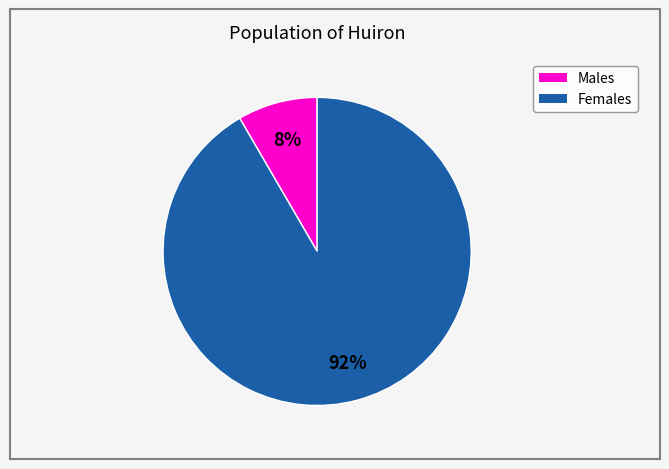

Is there a majority slice in this chart?

Yes